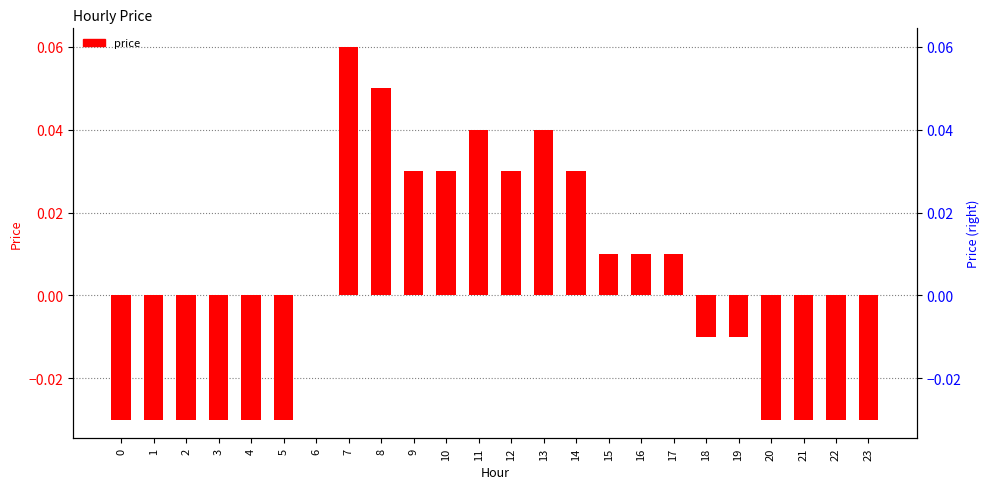

Is it true that the value at 19 is -0.0?

False